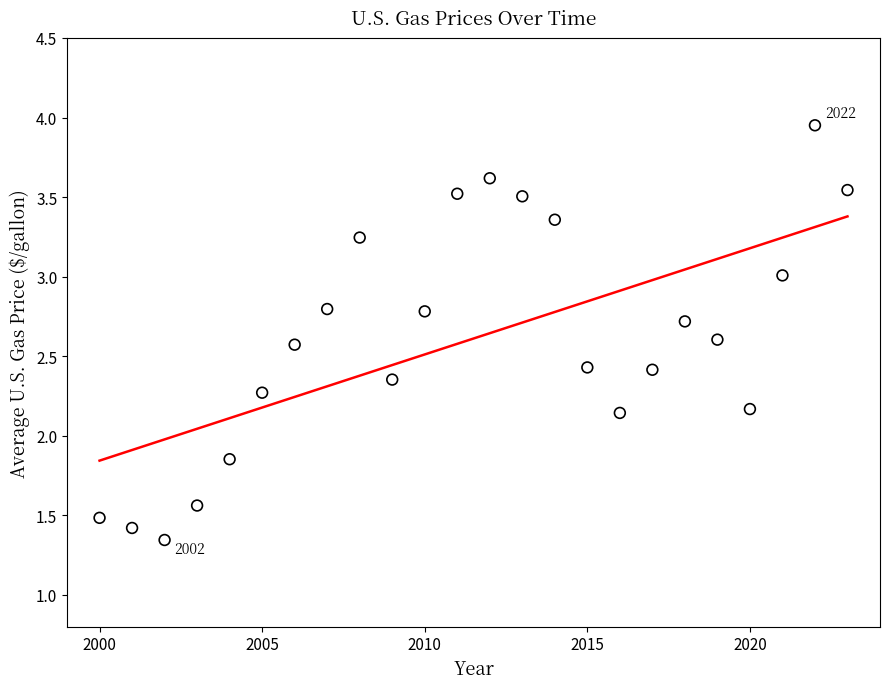

What is the range of X values (max minus min)?

23.0